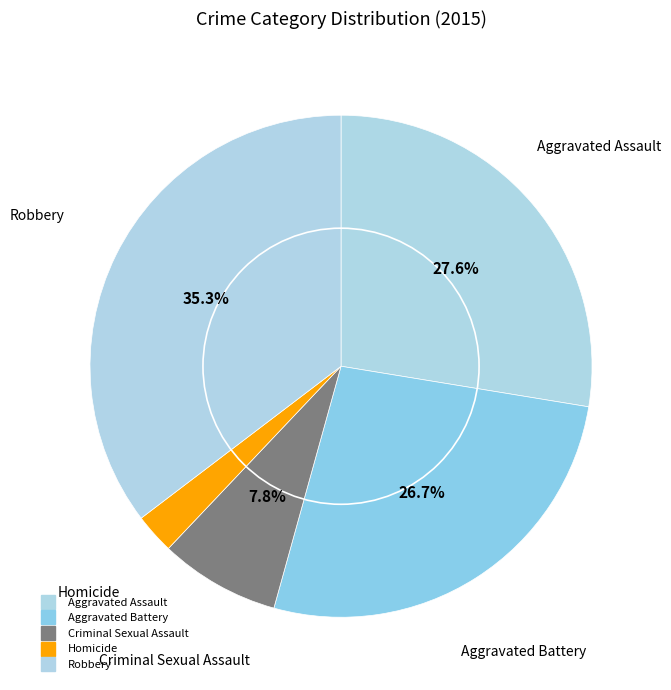

Which slice is the largest?

Robbery